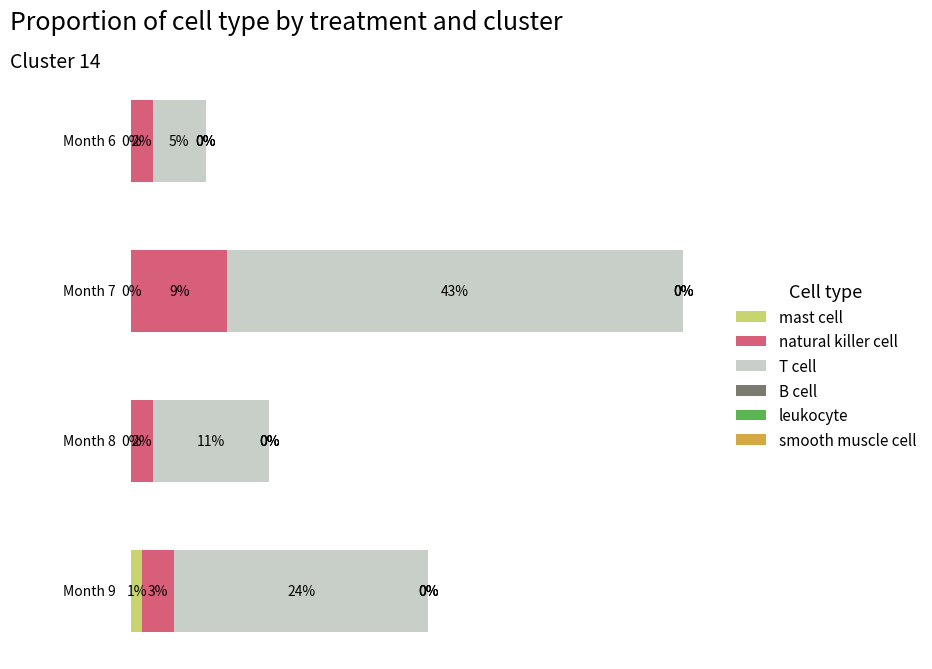

Which series has the largest range (max minus min)?

T cell